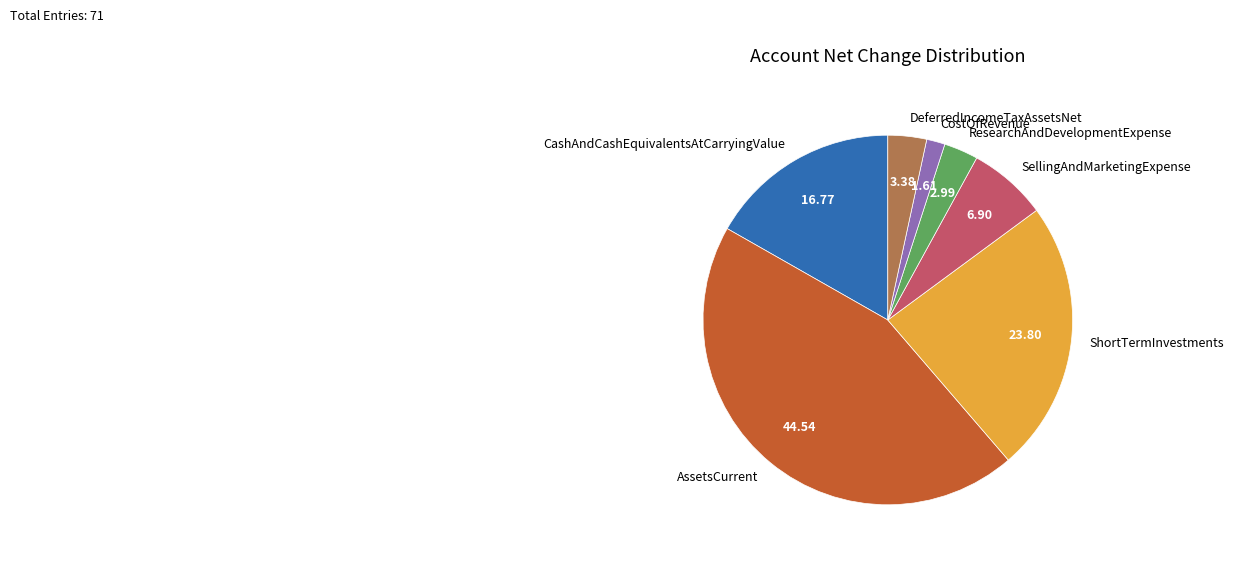

Count the number of slices in the pie.

7